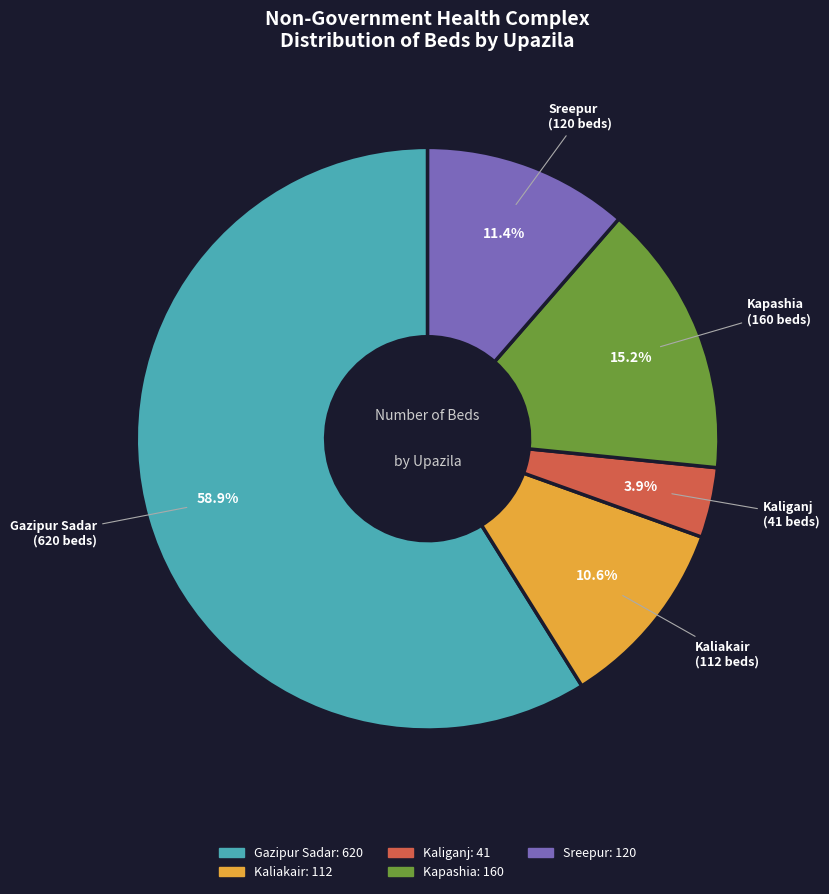

Approximately how many times larger is the value at Kapashia compared to Gazipur Sadar?

0.3